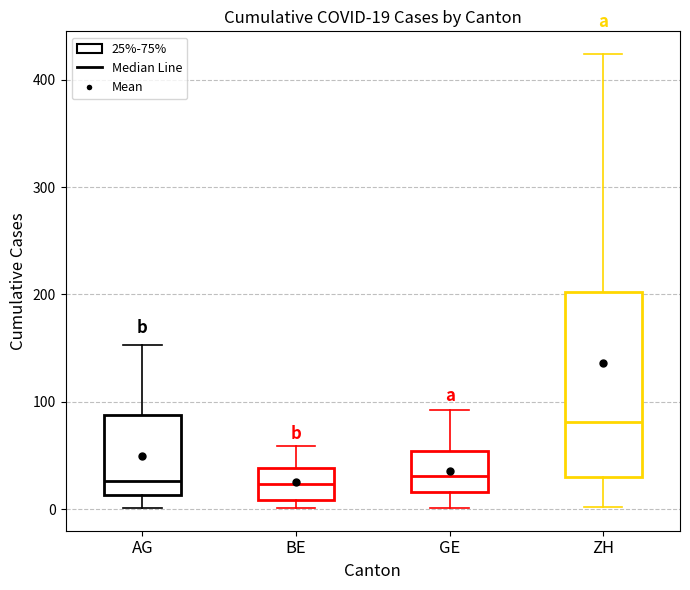

Which box is the tallest, from its lower edge to its upper edge?

ZH